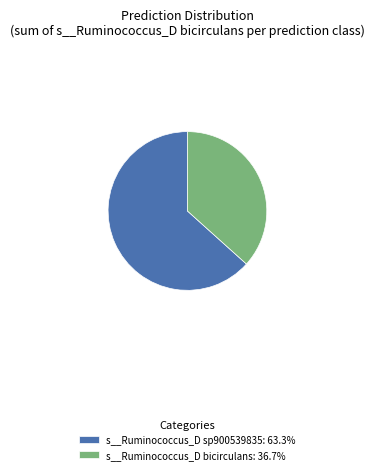

Combined, do s__Ruminococcus_D bicirculans: 36.7% and s__Ruminococcus_D sp900539835: 63.3% account for over 50%?

Yes